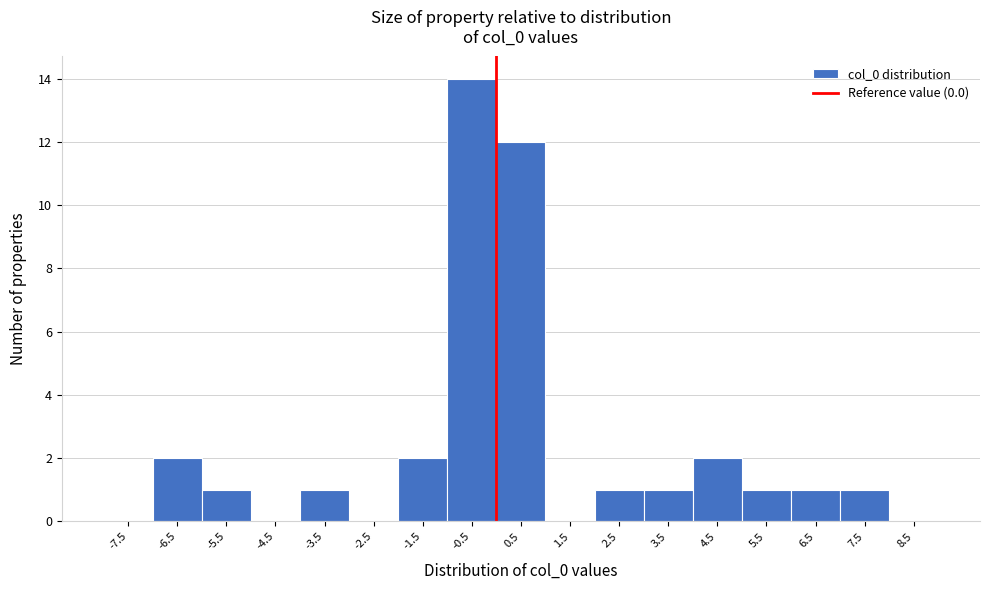

Which range on the x-axis has the tallest bar?

-1 to 0